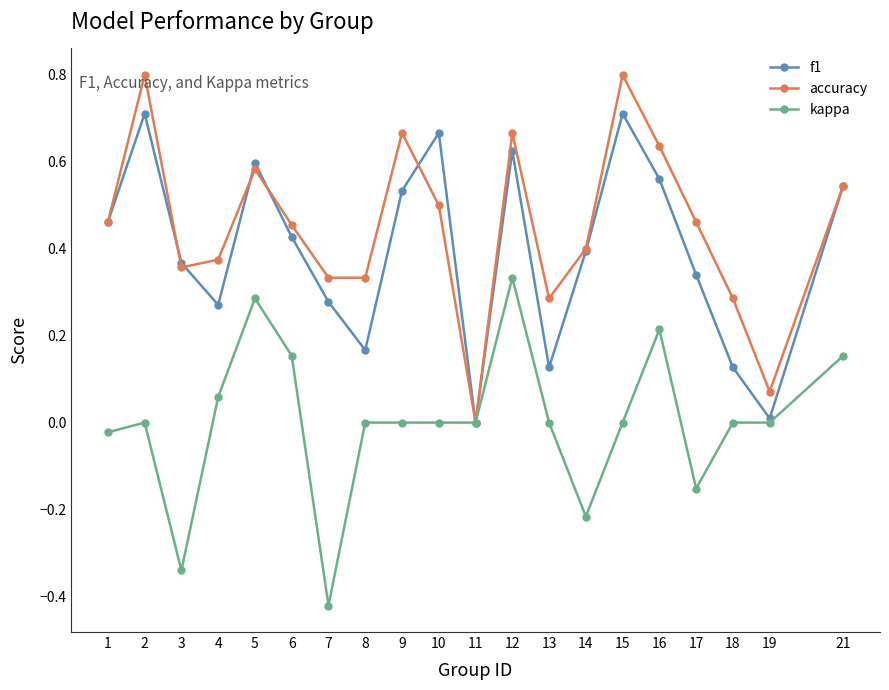

Rank the series by their maximum value, from highest to lowest.

accuracy, f1, kappa